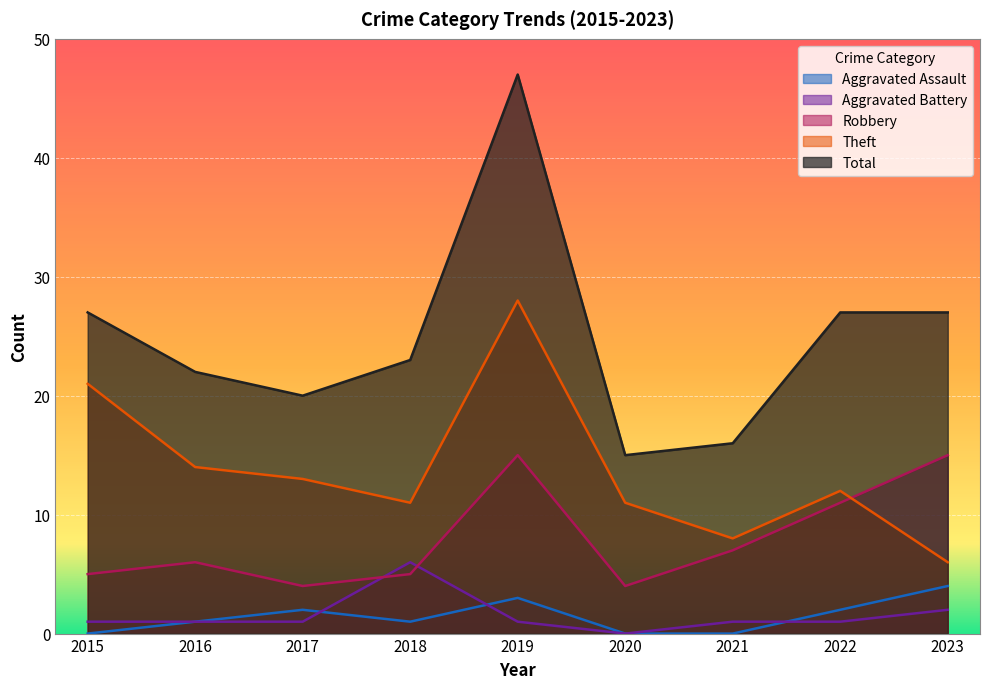

How many data points does each series have?

9